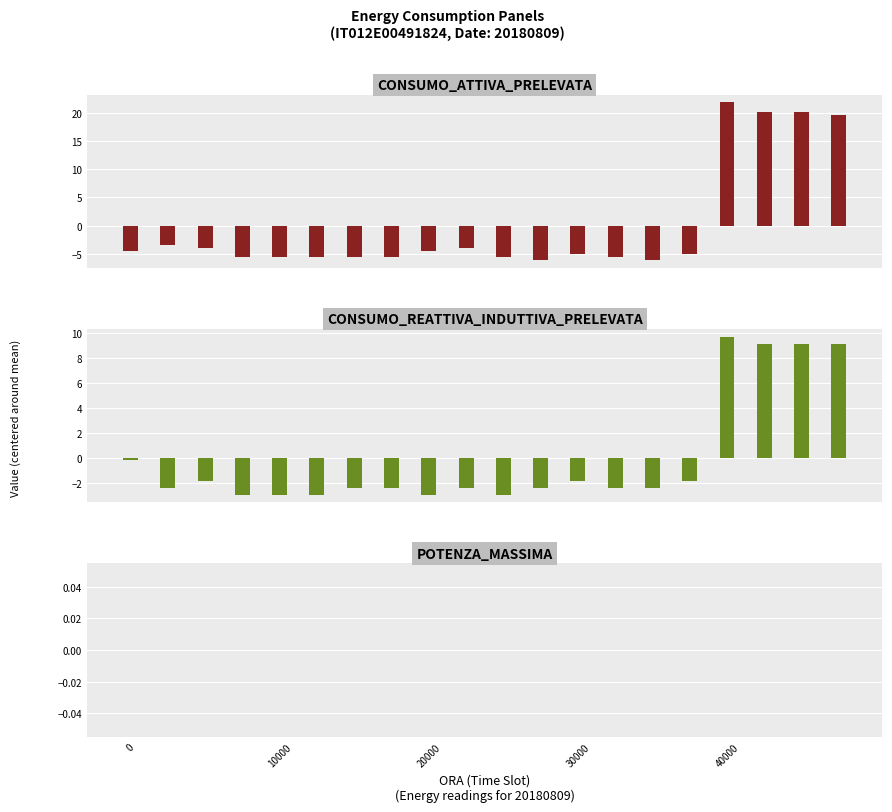

At how many categories does at least one series exceed 6?

4